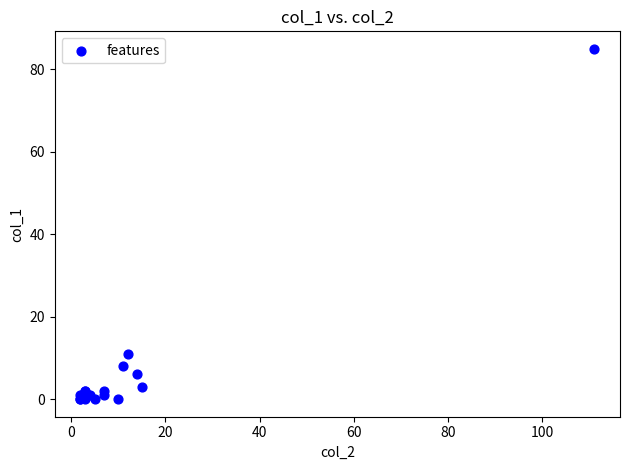

What Y value in the scatter plot is closest to 42?

11